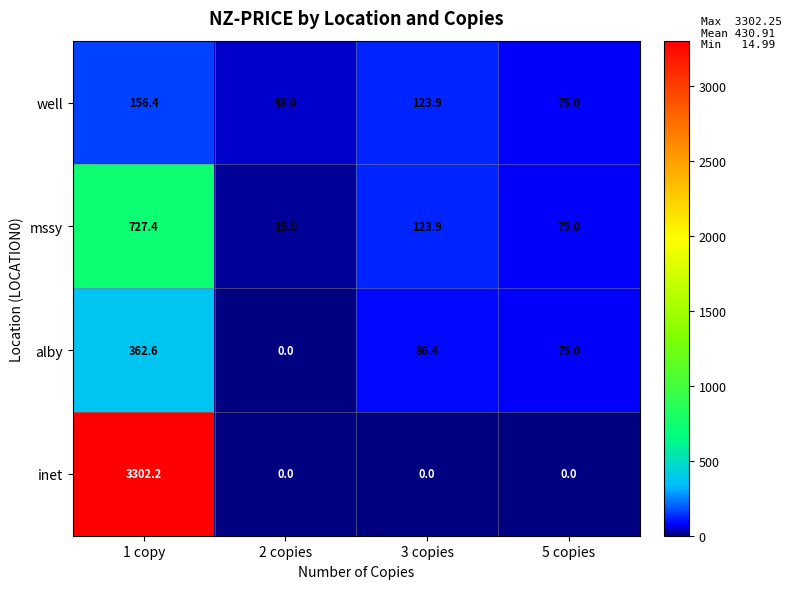

Reading left to right, transcribe all the data shown in this chart.

well: 1 copy=156.4	2 copies=48.0	3 copies=123.9	5 copies=75.0
mssy: 1 copy=727.4	2 copies=15.0	3 copies=123.9	5 copies=75.0
alby: 1 copy=362.6	2 copies=0.0	3 copies=86.4	5 copies=75.0
inet: 1 copy=3302.2	2 copies=0.0	3 copies=0.0	5 copies=0.0